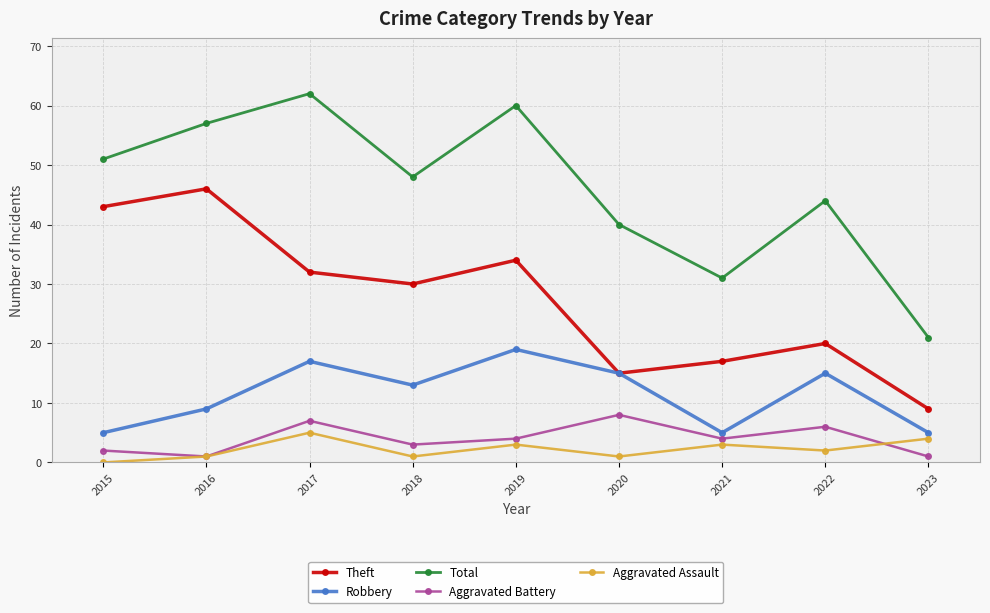

Read the Theft value at 2023, to the nearest 5.

10